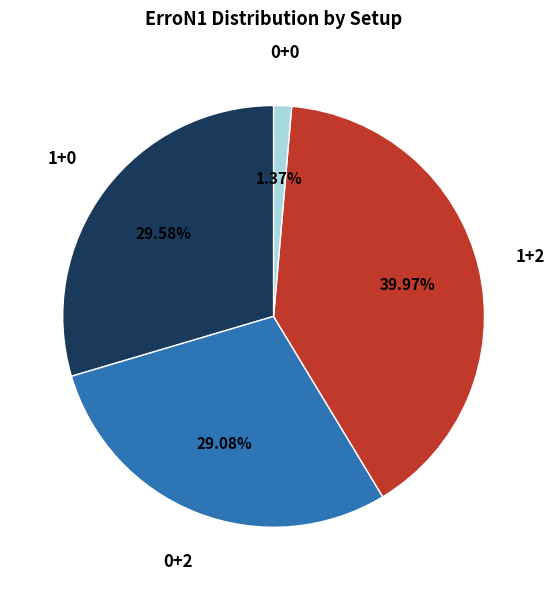

Does any single category account for the majority?

No